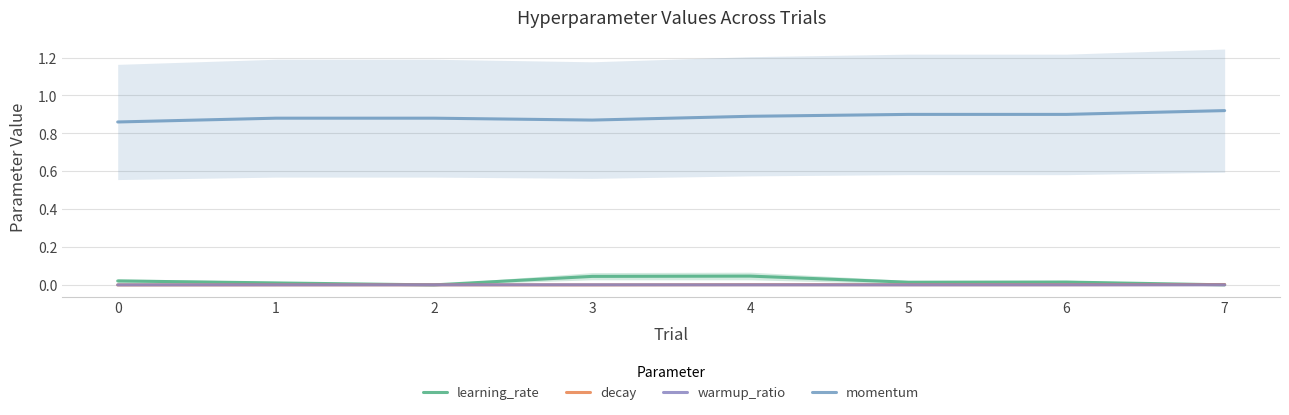

Which series ends up on top after the final intersection of warmup_ratio and decay?

decay